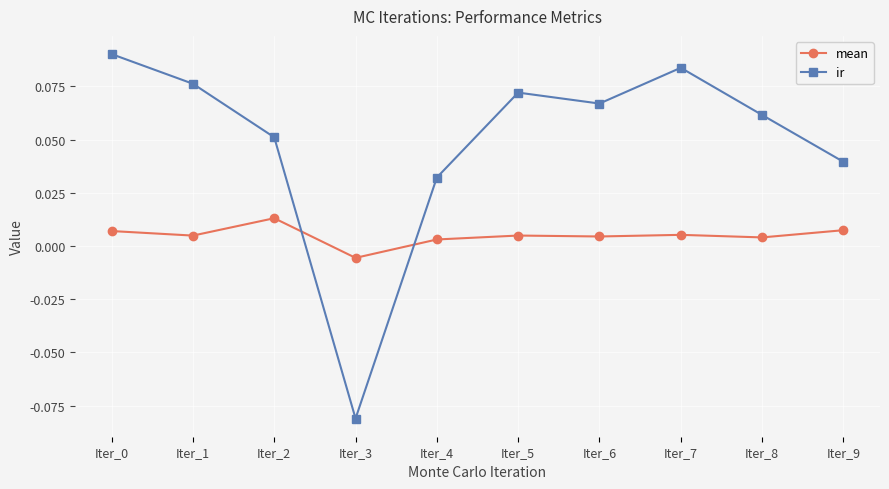

How many lines are shown in the chart?

2